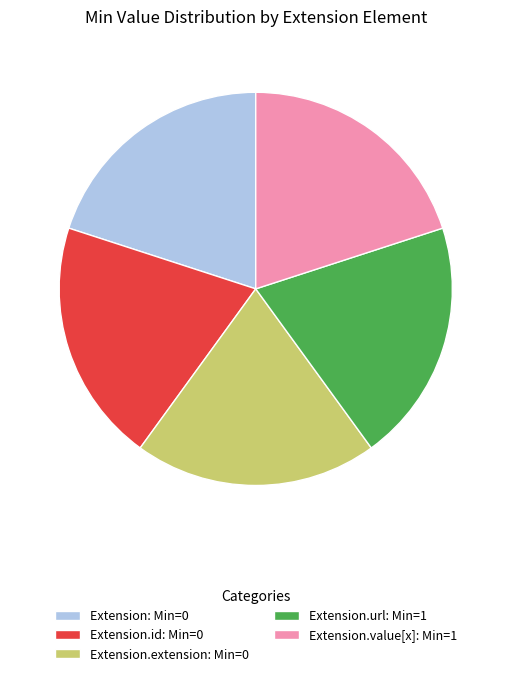

True or false: Extension.value[x]: Min=1 accounts for 20% of the total.

True